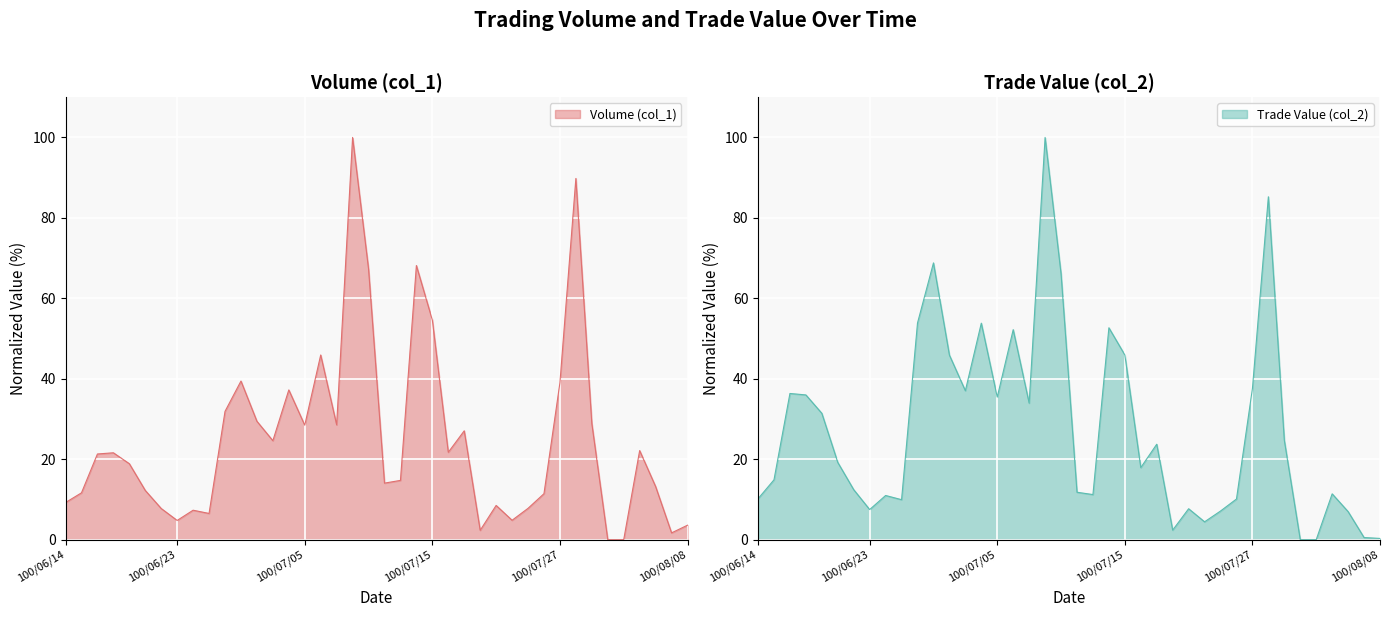

What are all the series names shown in the legend?

Volume (col_1), Trade Value (col_2)